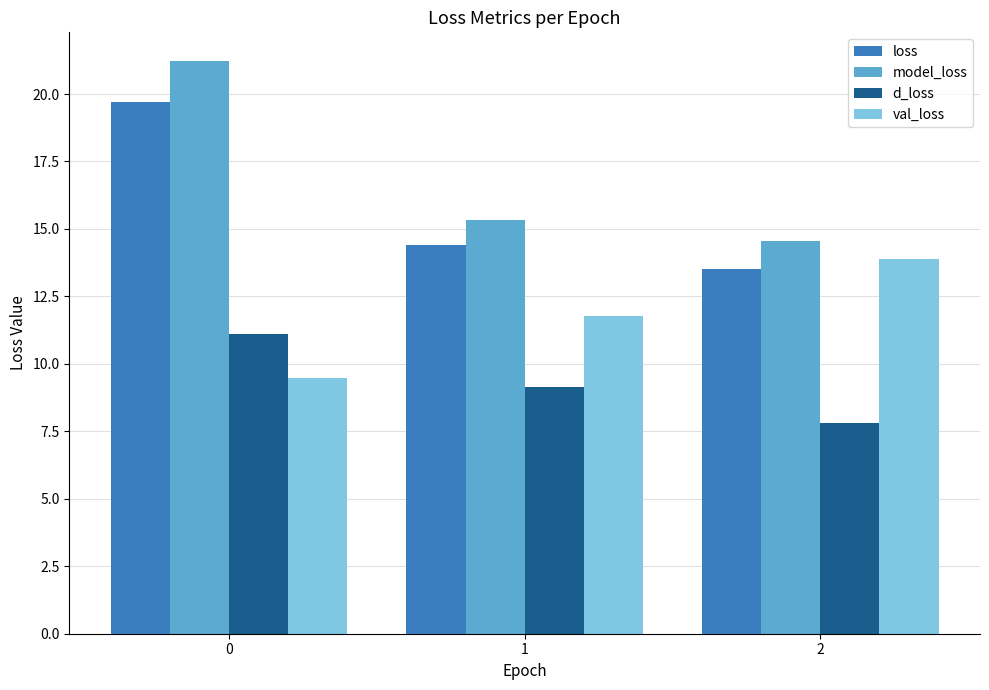

What value does the model_loss series have at 2?

14.5